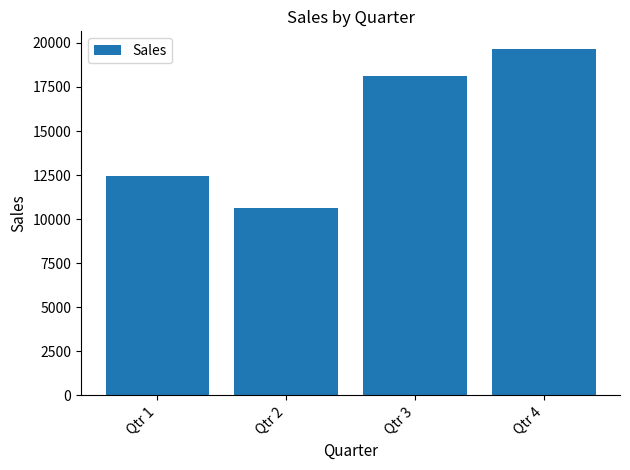

Rank the categories by value from highest to lowest.

Qtr 4, Qtr 3, Qtr 1, Qtr 2